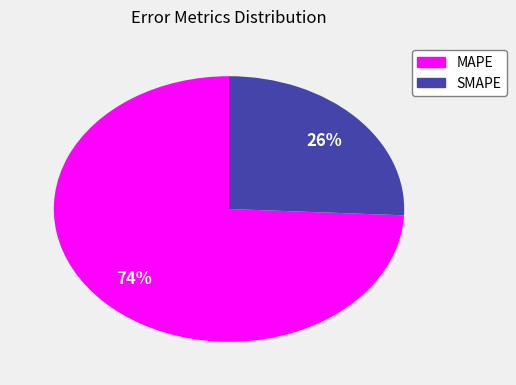

Which has a higher value, MAPE or SMAPE?

MAPE